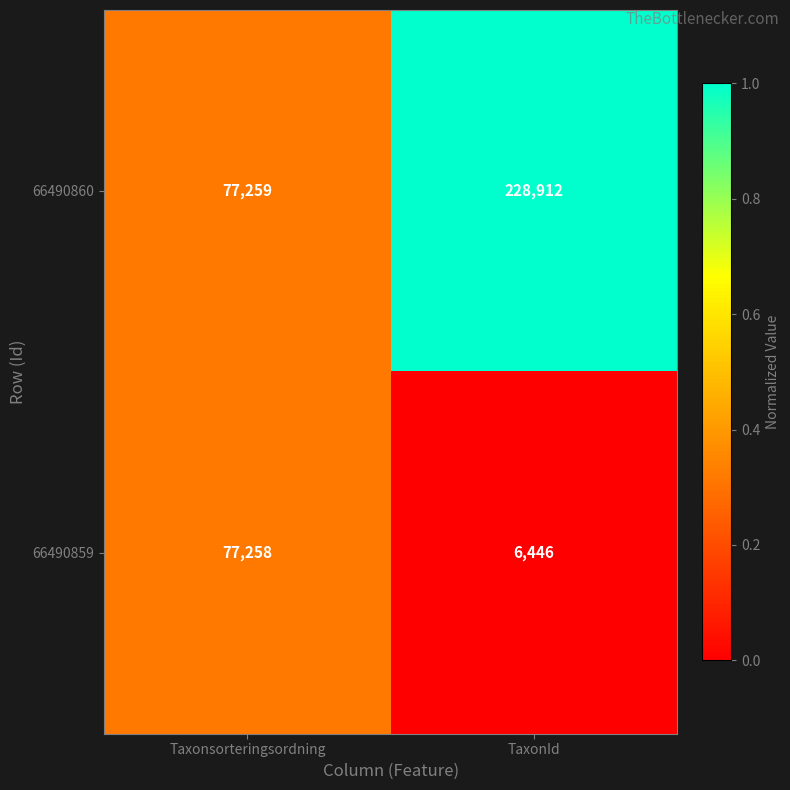

Between Taxonsorteringsordning and TaxonId, which series saw the biggest shift?

66490860